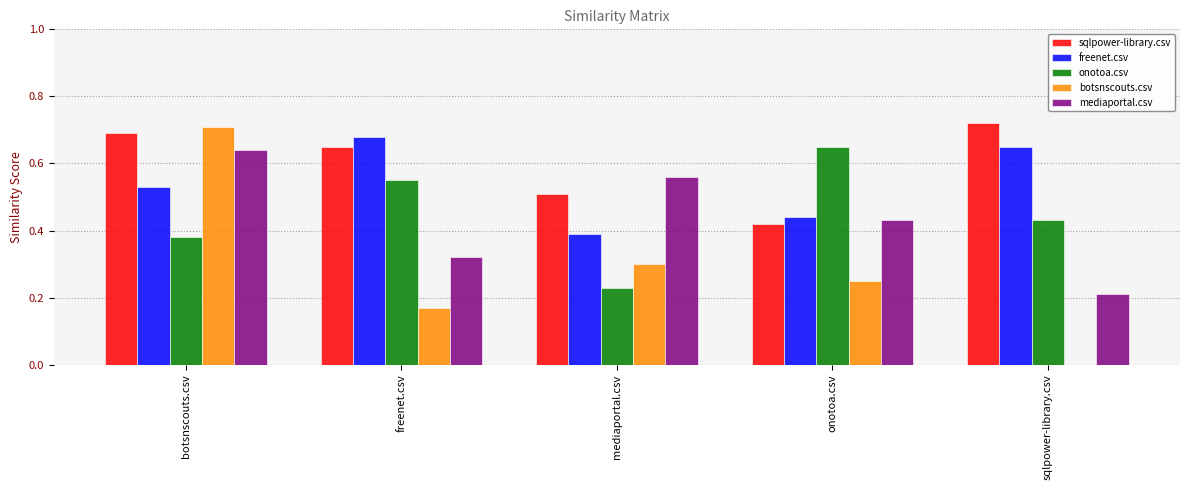

The botsnscouts.csv series shows 0.0 at sqlpower-library.csv. True or false?

True